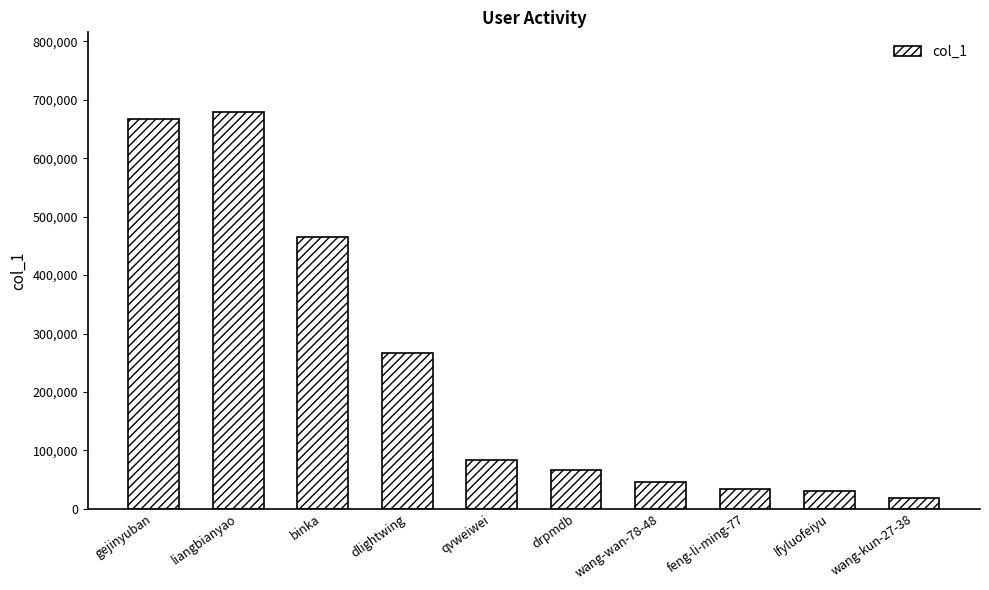

Which has a higher value, gejinyuban or feng-li-ming-77?

gejinyuban